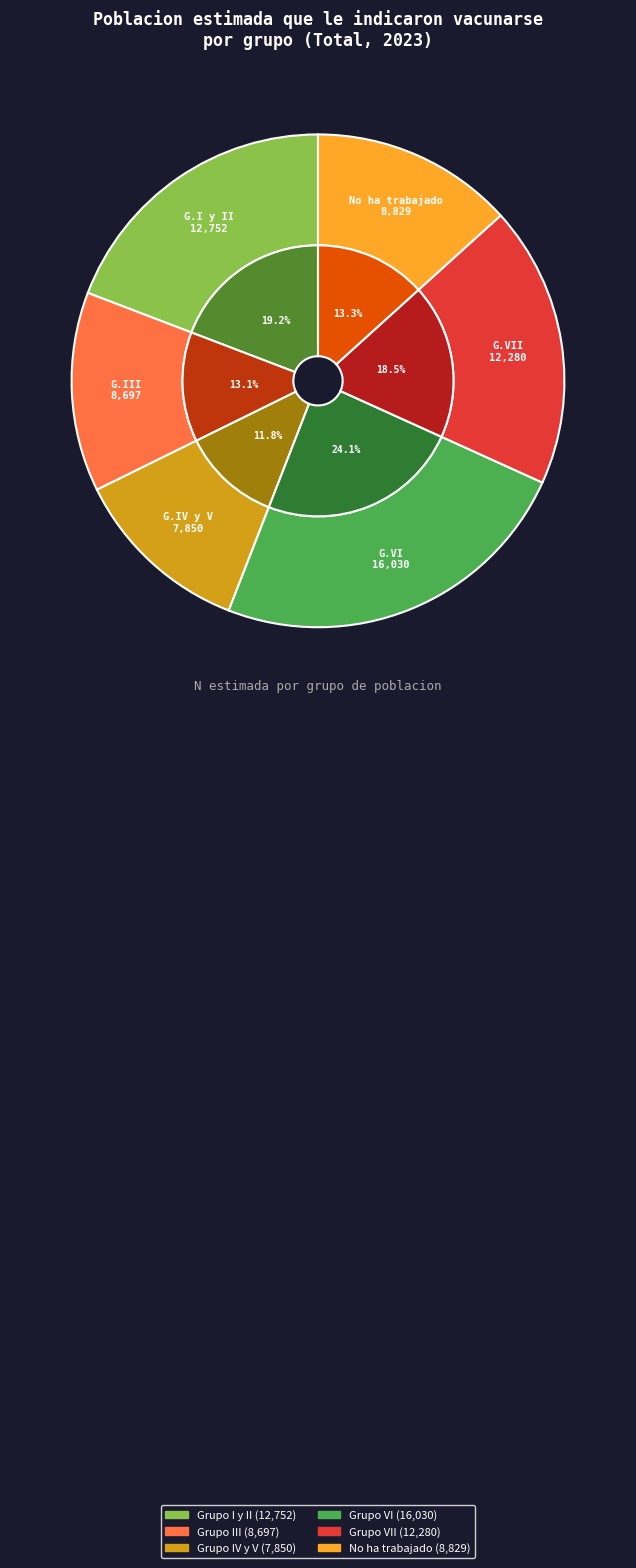

Which slice is the smallest?

Grupo IV y V